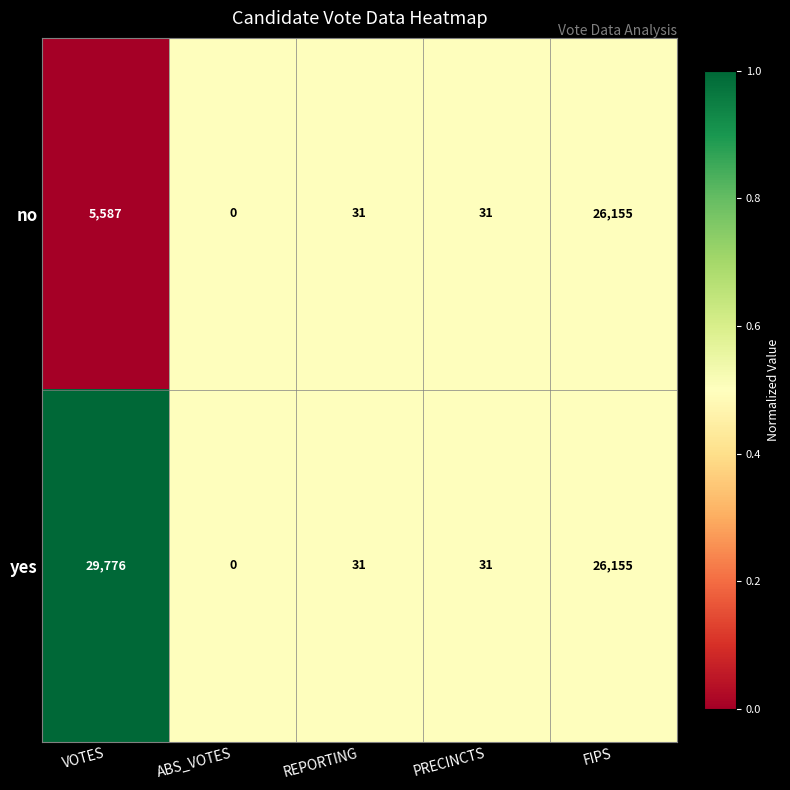

The value of no at FIPS is 26155. True or false?

True